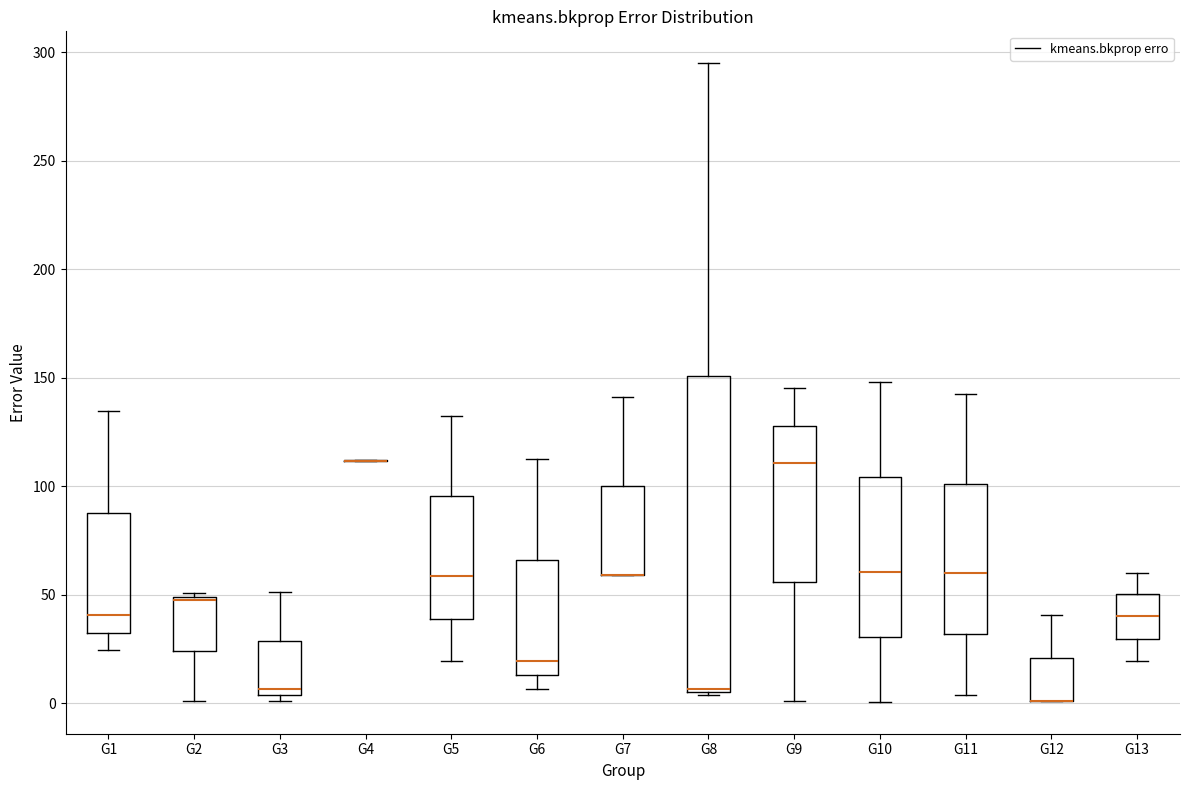

Which box is the tallest, from its lower edge to its upper edge?

G8